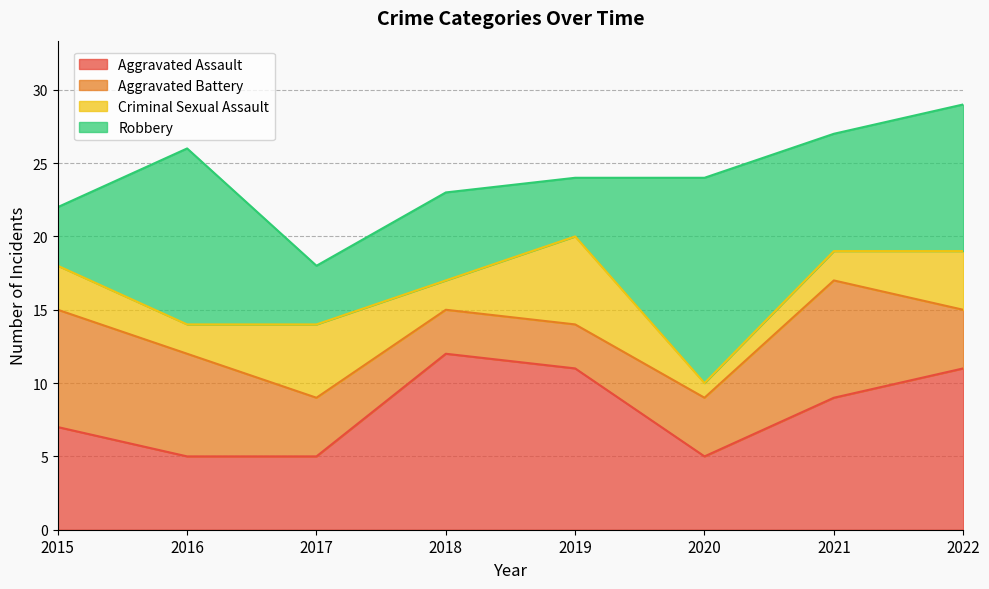

Count the number of data series in this chart.

4